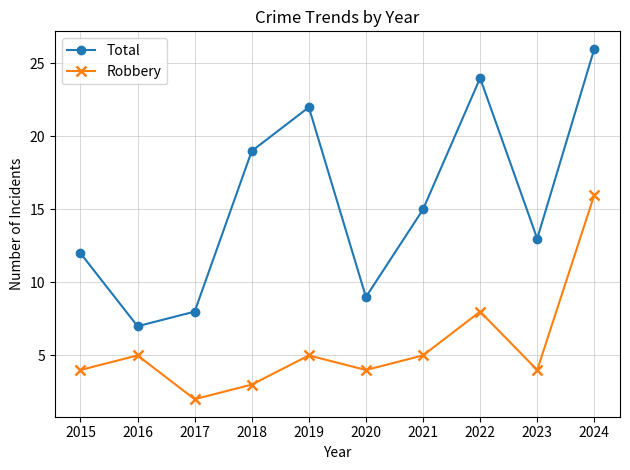

Reading right to left, list all the values displayed in this chart.

Total: 26	13	24	15	9	22	19	8	7	12
Robbery: 16	4	8	5	4	5	3	2	5	4